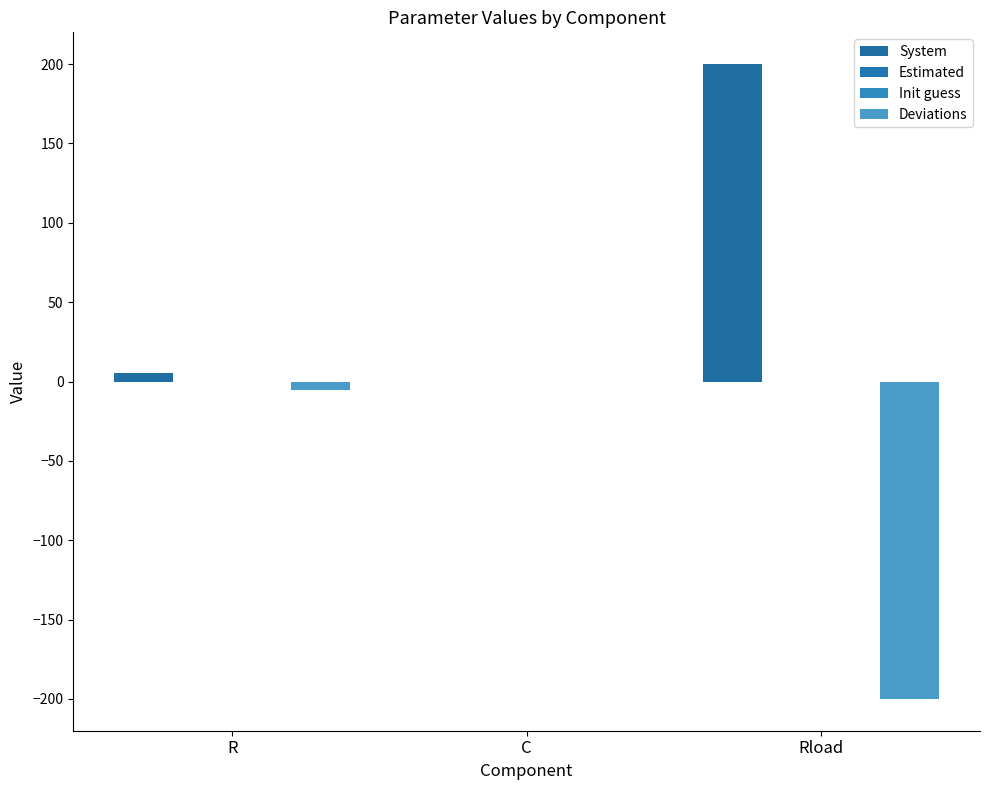

Between Rload and C, which is larger?

Rload